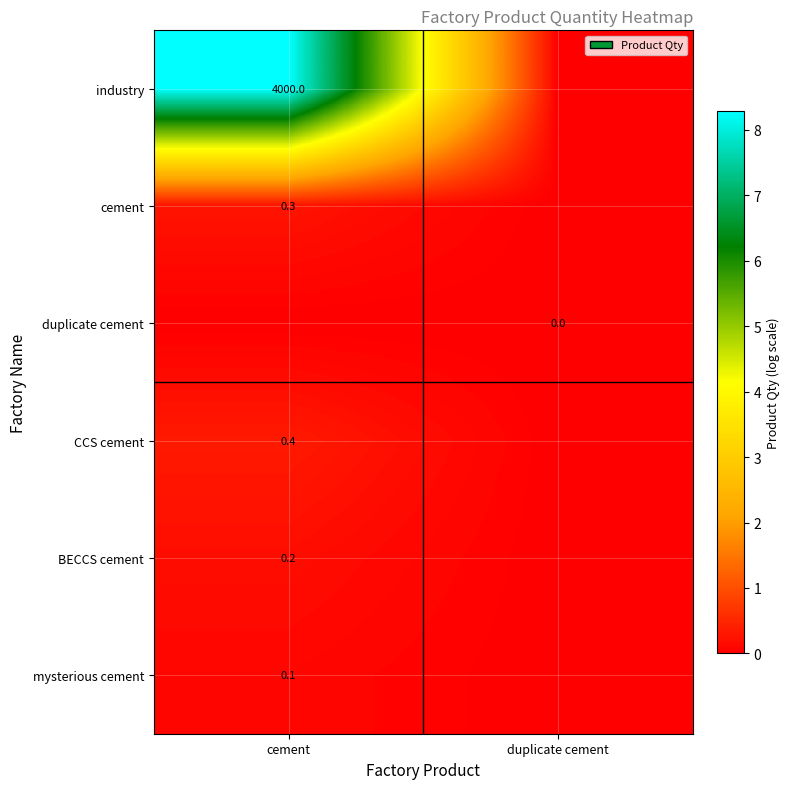

True or false: BECCS cement has a value of 0.2 at cement.

True